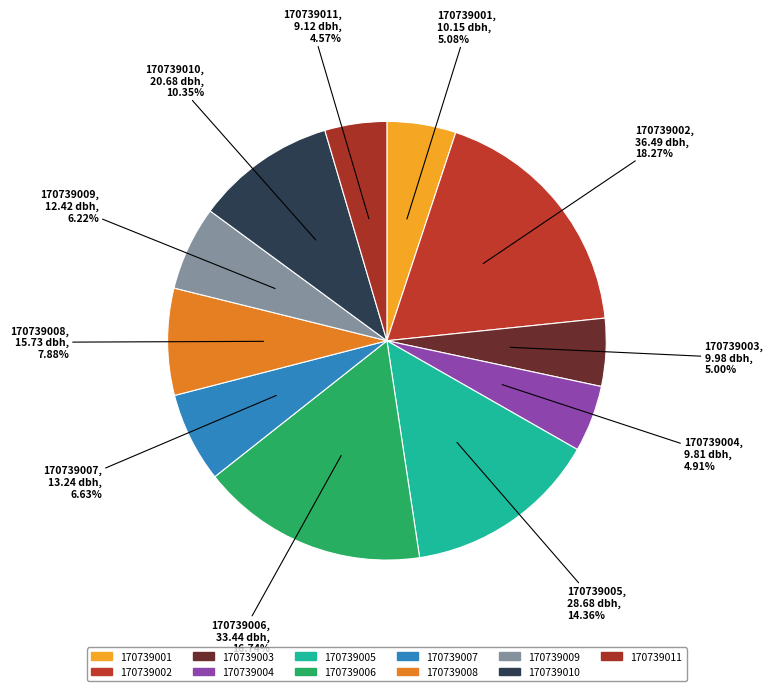

True or false: 170739005 accounts for 28% of the total.

False